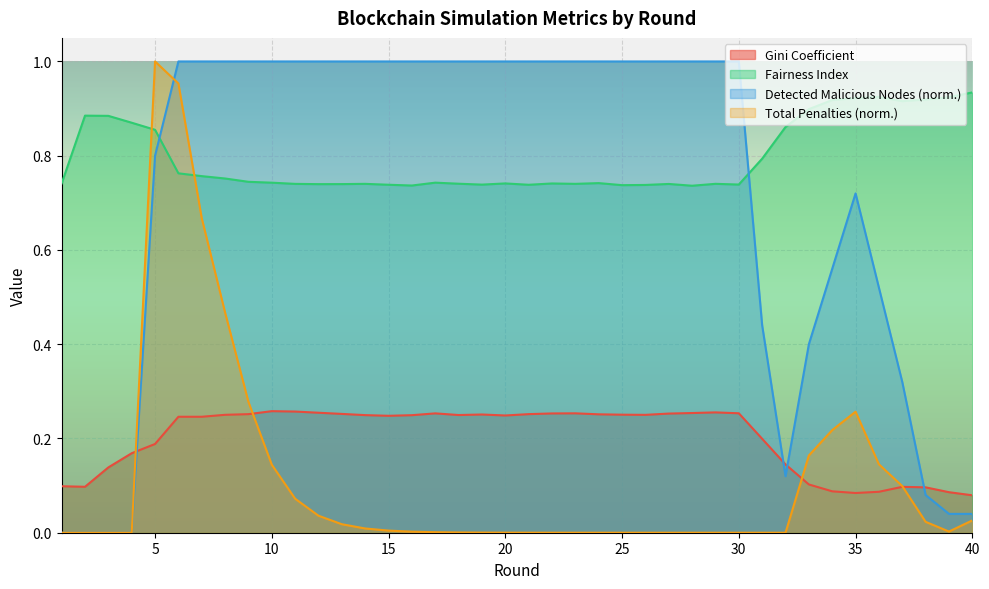

Between 39 and 32, which is larger?

32